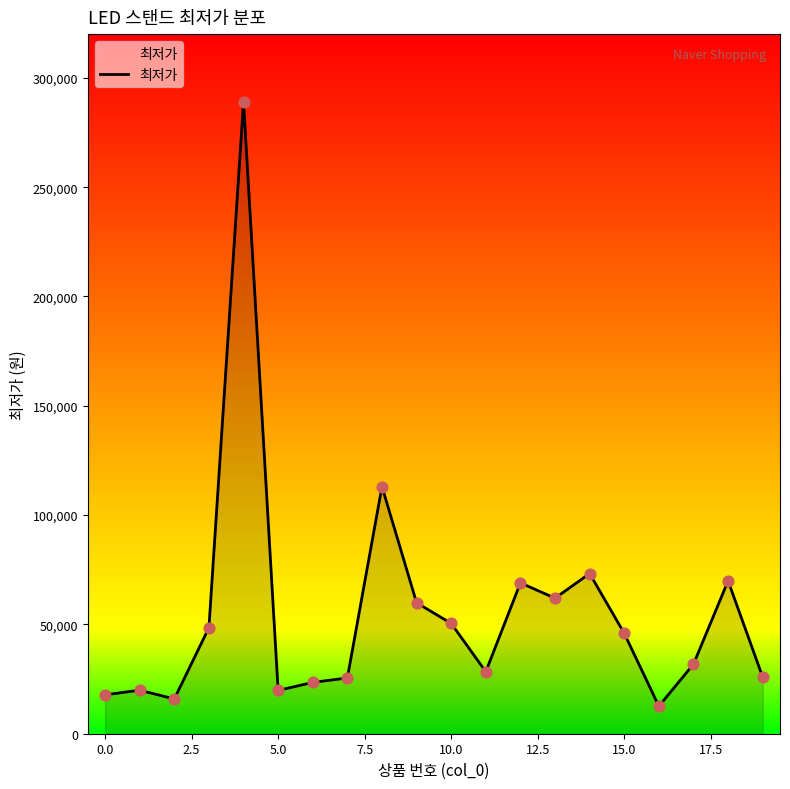

What is the difference between the maximum and minimum values?

276400